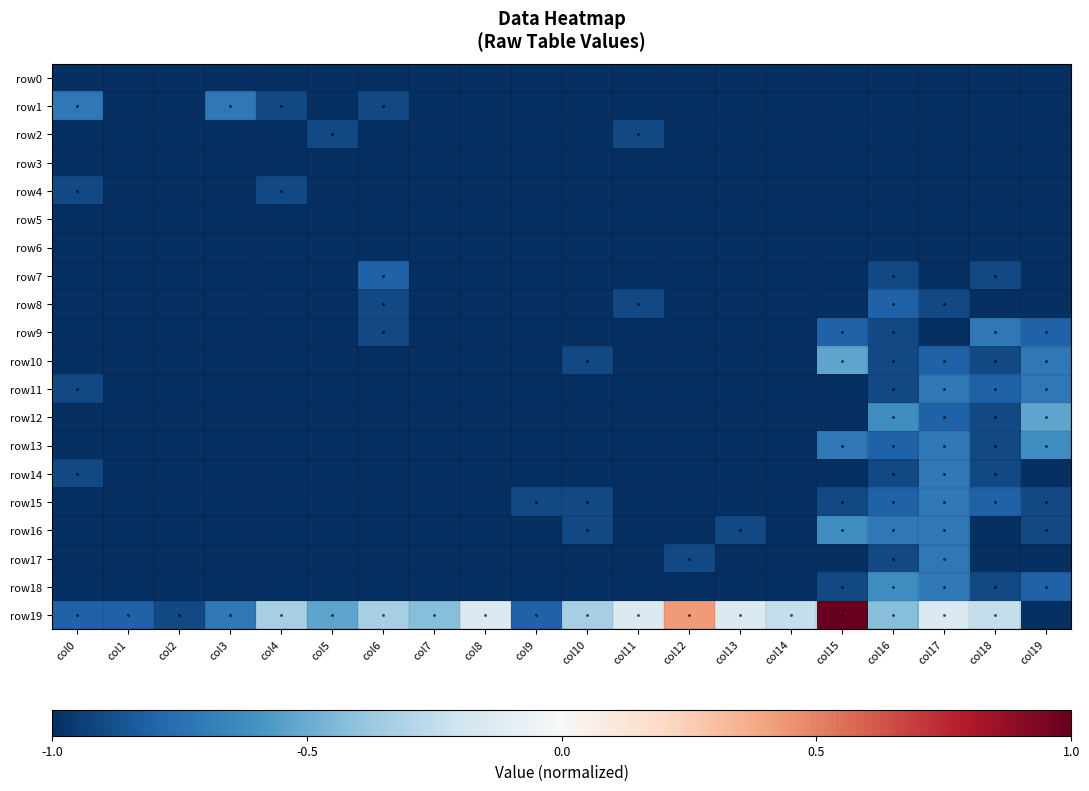

Between col15 and col2, which is larger?

col15